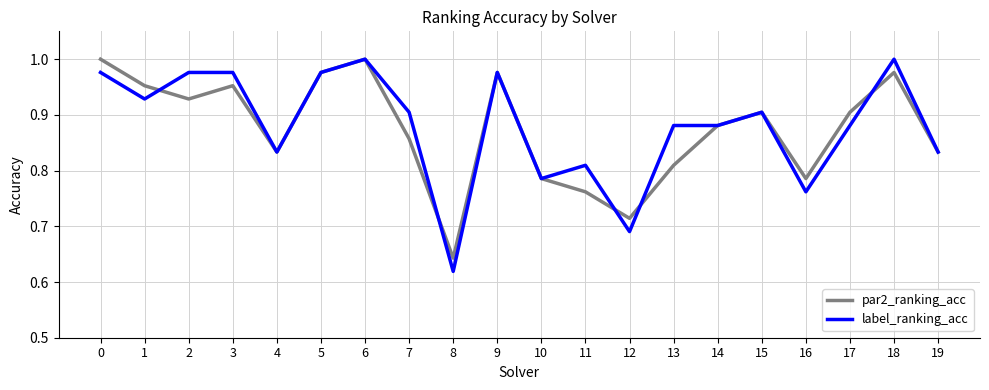

At which category is the sum across all series the highest?

6